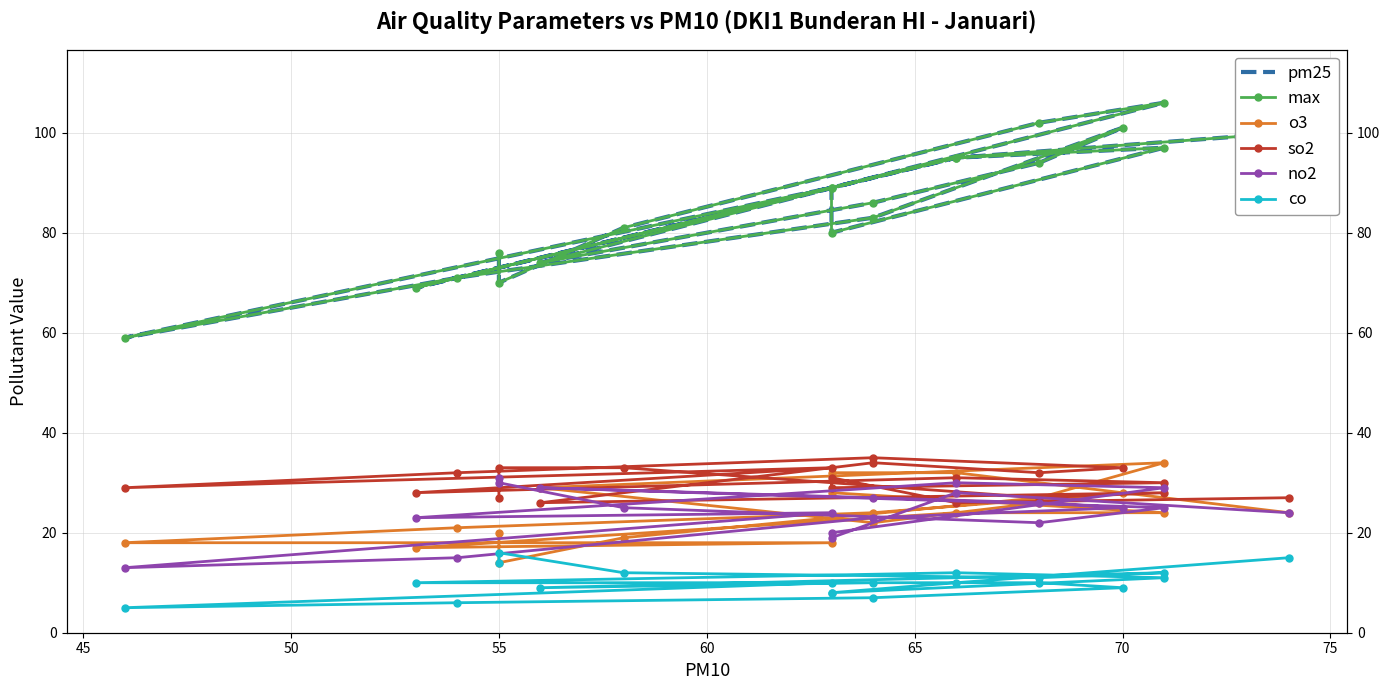

Is it true that max equals 39 at 16?

False